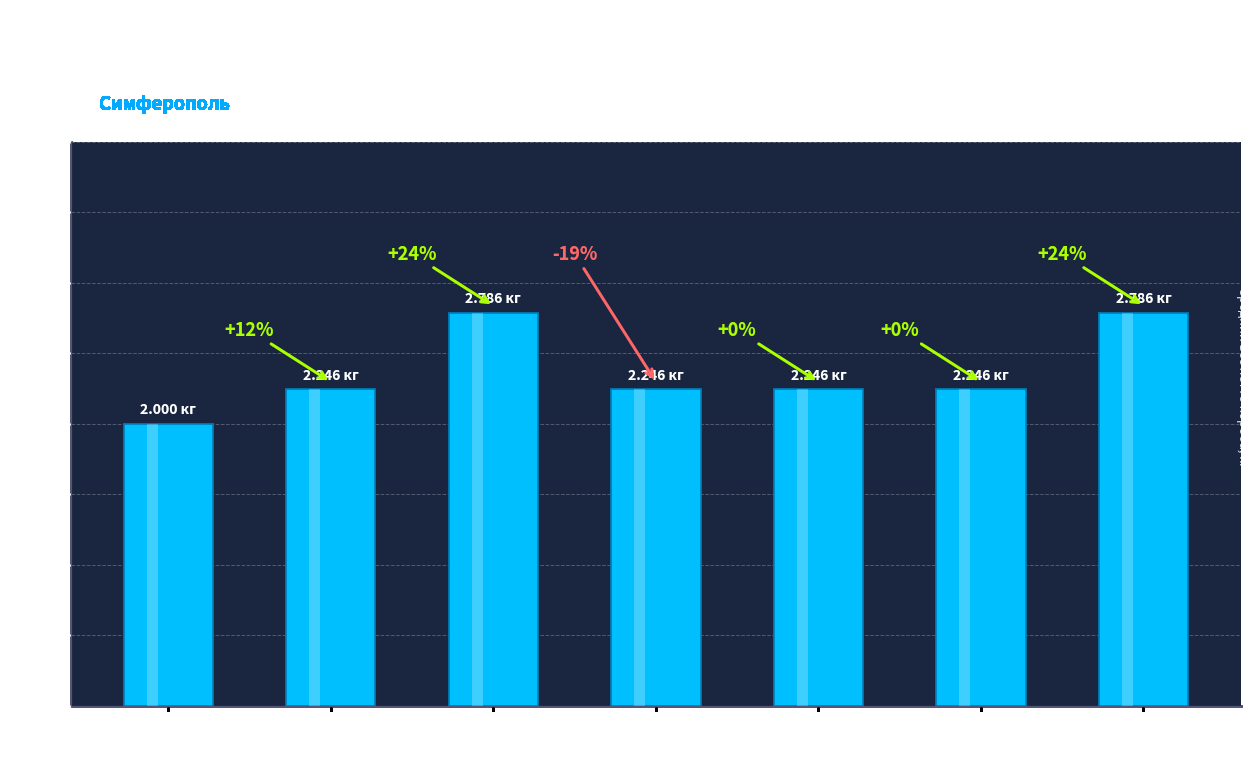

How many categories are shown in the chart?

7